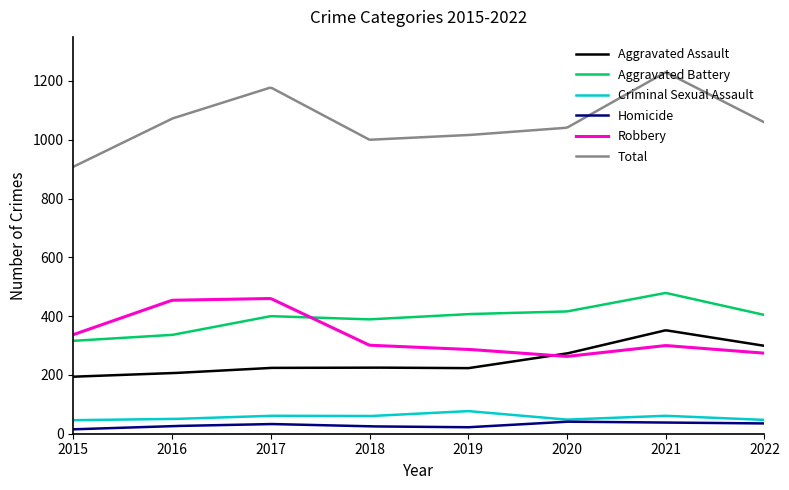

How many lines are shown in the chart?

6